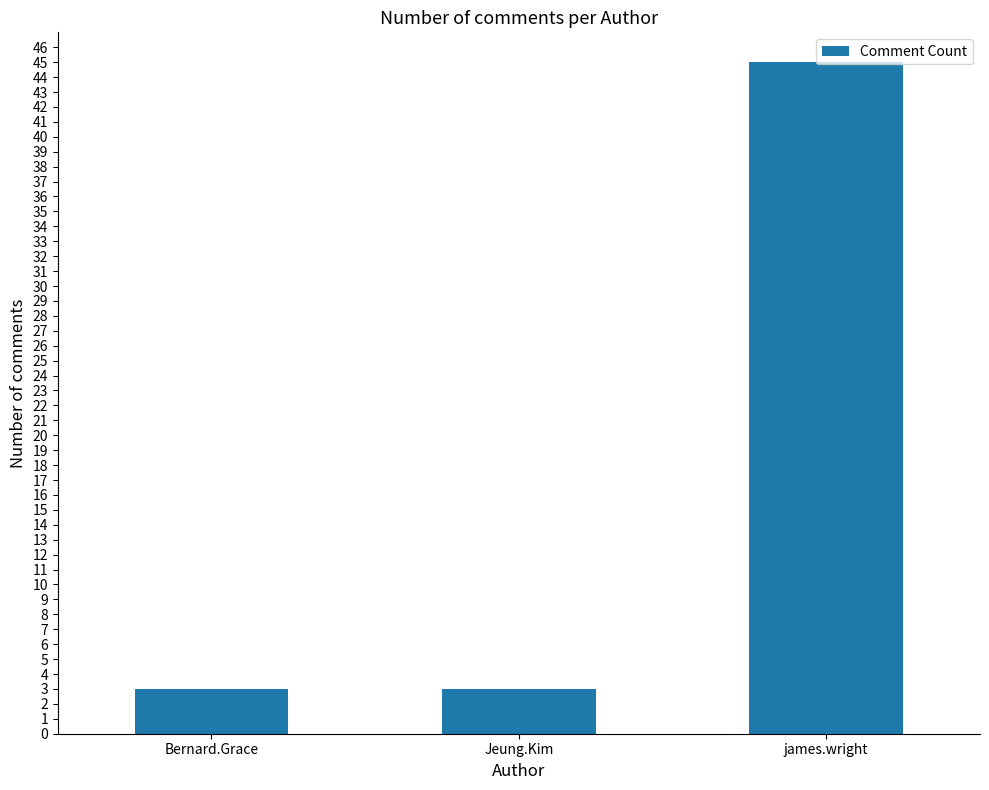

Which has a higher value, james.wright or Bernard.Grace?

james.wright